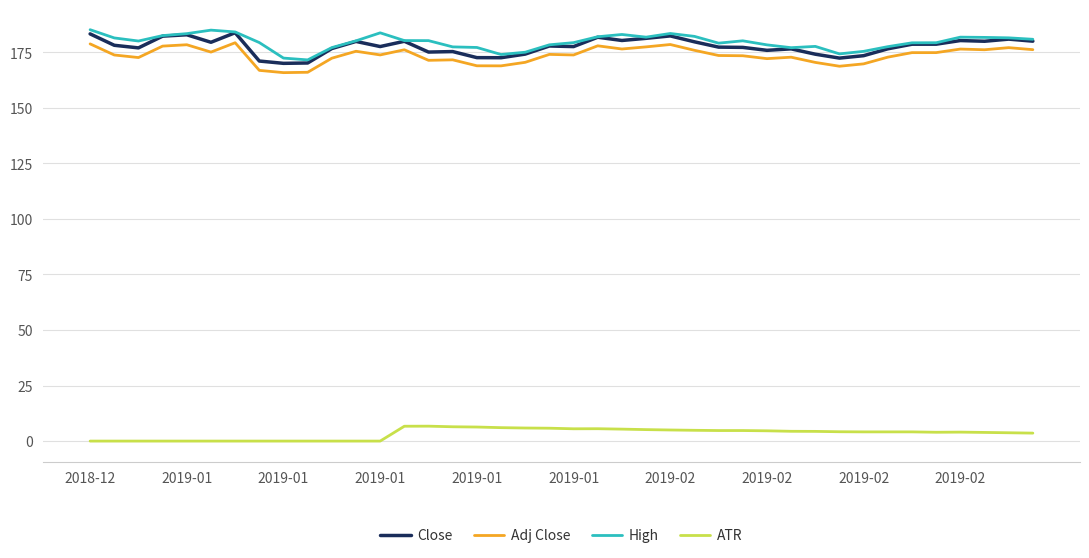

True or false: ATR and High intersect in this chart.

False